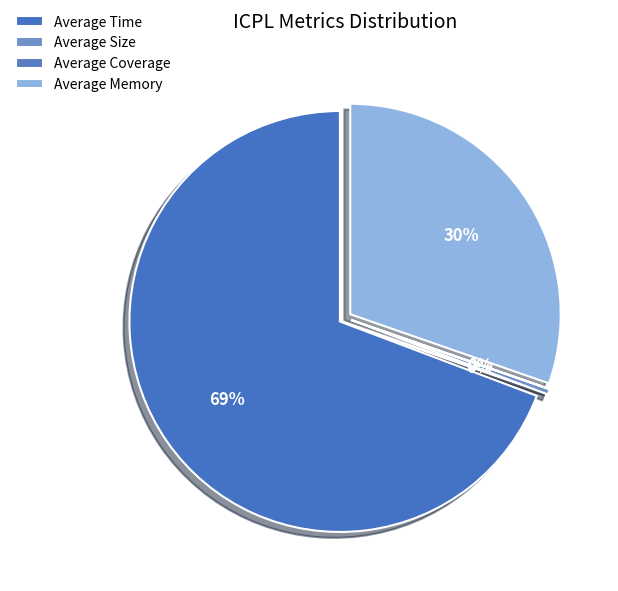

To the nearest percent, what is the difference between the Average Coverage and Average Memory slice percentages?

30%